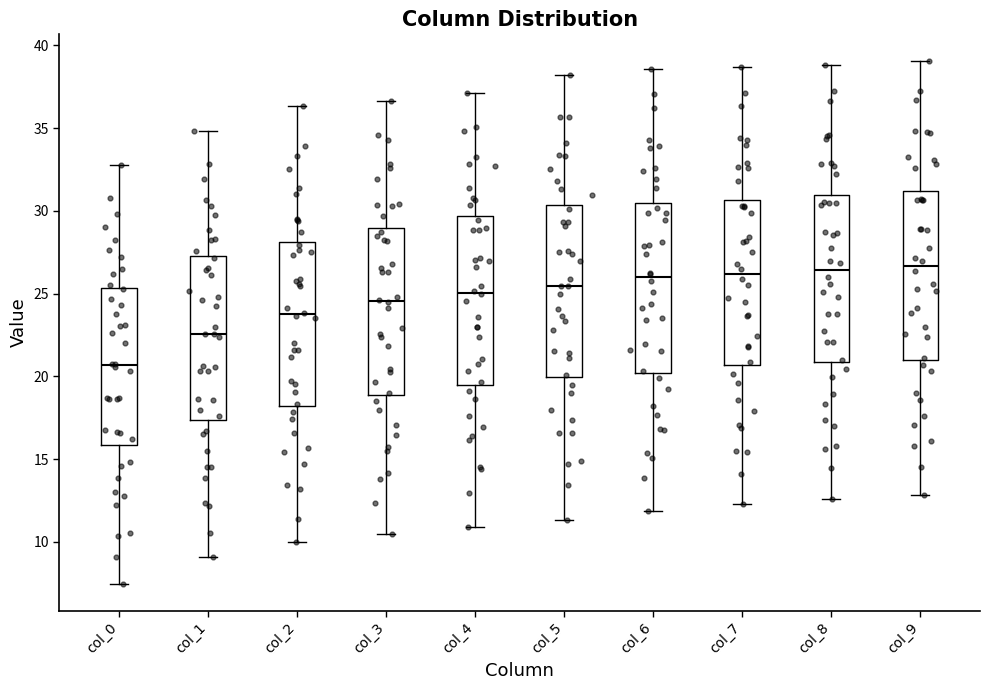

Reading left to right, transcribe this box plot: for each box, give where its median line is, the range the box spans, and where its two whiskers end, as read against the y-axis. The values are not printed on the chart, so give them approximately, as read against the axis.

col_0: median 20.5, box 16.0 to 25.5, whiskers 7.5 to 33.0
col_1: median 22.5, box 17.5 to 27.5, whiskers 9.0 to 35.0
col_2: median 24.0, box 18.0 to 28.0, whiskers 10.0 to 36.5
col_3: median 24.5, box 19.0 to 29.0, whiskers 10.5 to 36.5
col_4: median 25.0, box 19.5 to 29.5, whiskers 11.0 to 37.0
col_5: median 25.5, box 20.0 to 30.5, whiskers 11.5 to 38.0
col_6: median 26.0, box 20.0 to 30.5, whiskers 12.0 to 38.5
col_7: median 26.0, box 20.5 to 30.5, whiskers 12.5 to 38.5
col_8: median 26.5, box 21.0 to 31.0, whiskers 12.5 to 39.0
col_9: median 26.5, box 21.0 to 31.0, whiskers 13.0 to 39.0